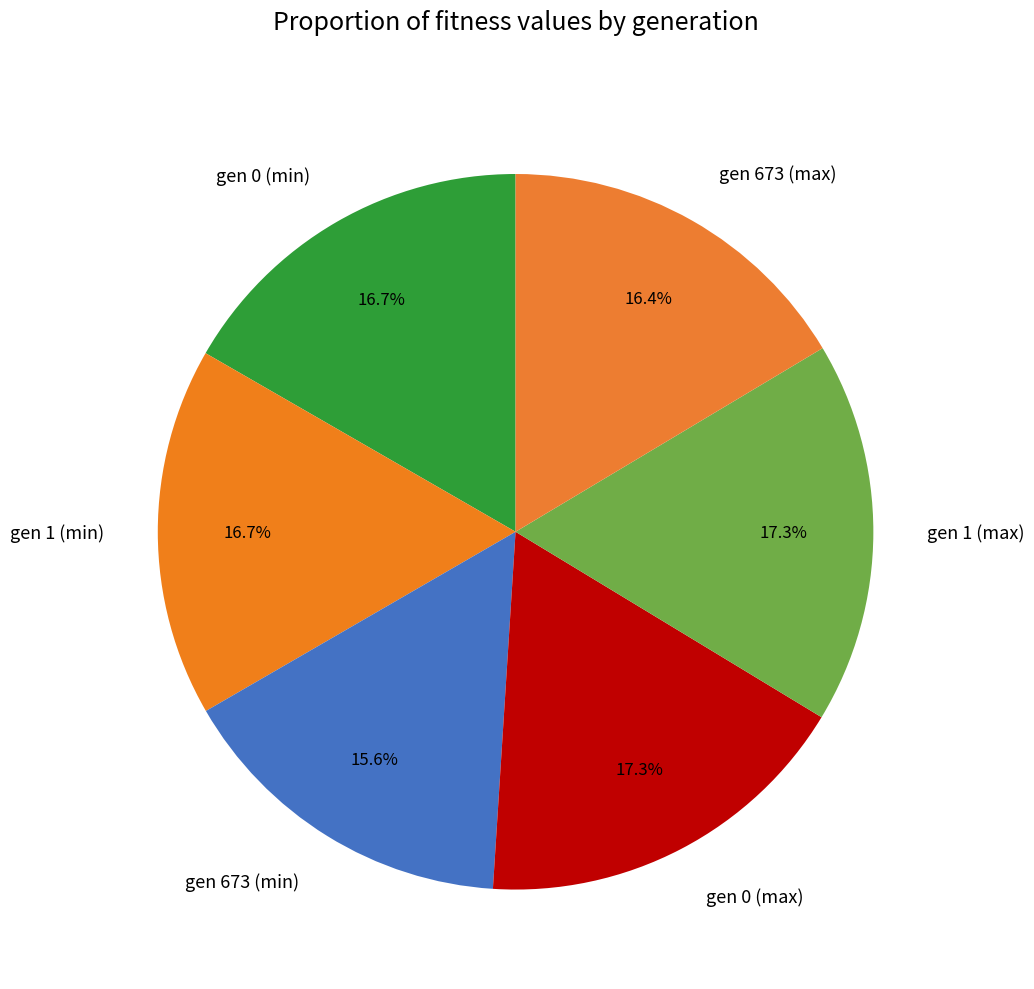

What is the ratio of the value at gen 0 (min) to the value at gen 673 (max)?

1.0